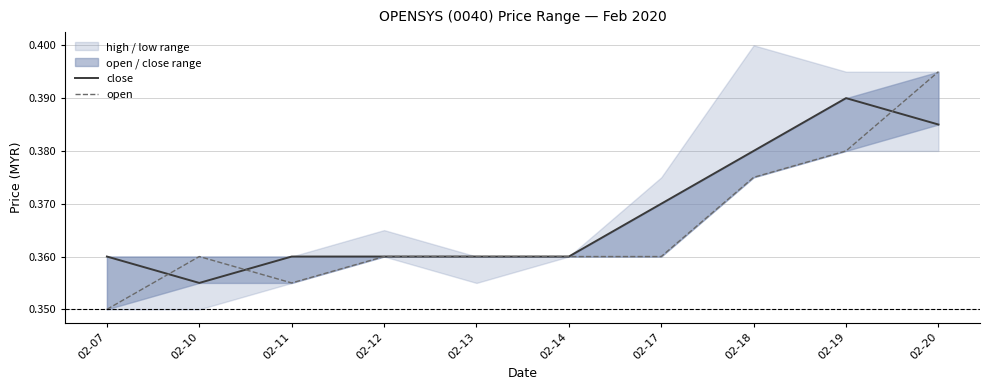

True or false: close has more than 1 points higher than both neighbors.

False